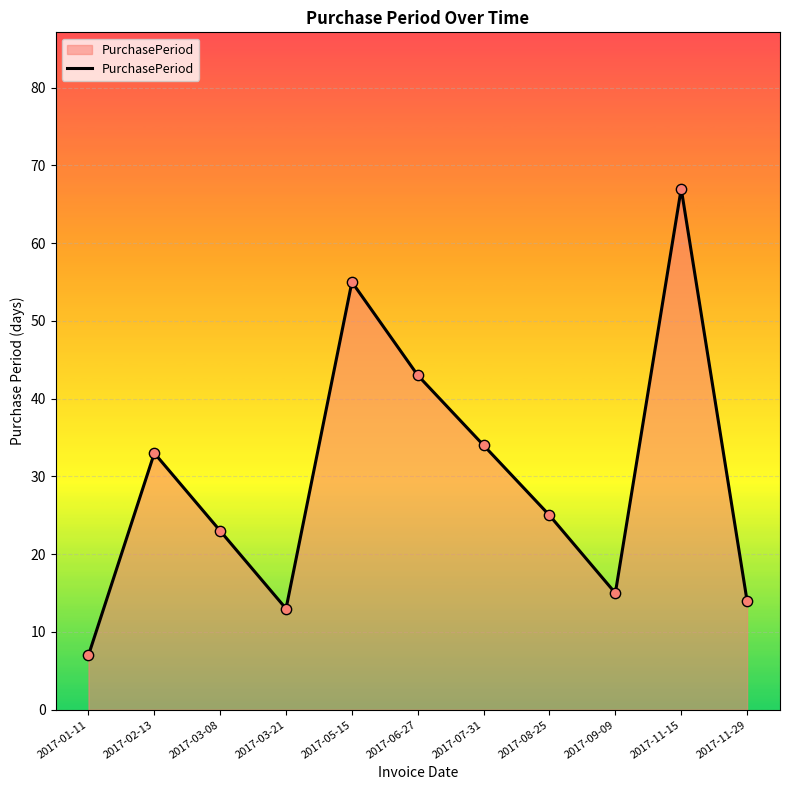

What is the change in value from 2017-03-08 to 2017-08-25?

+2